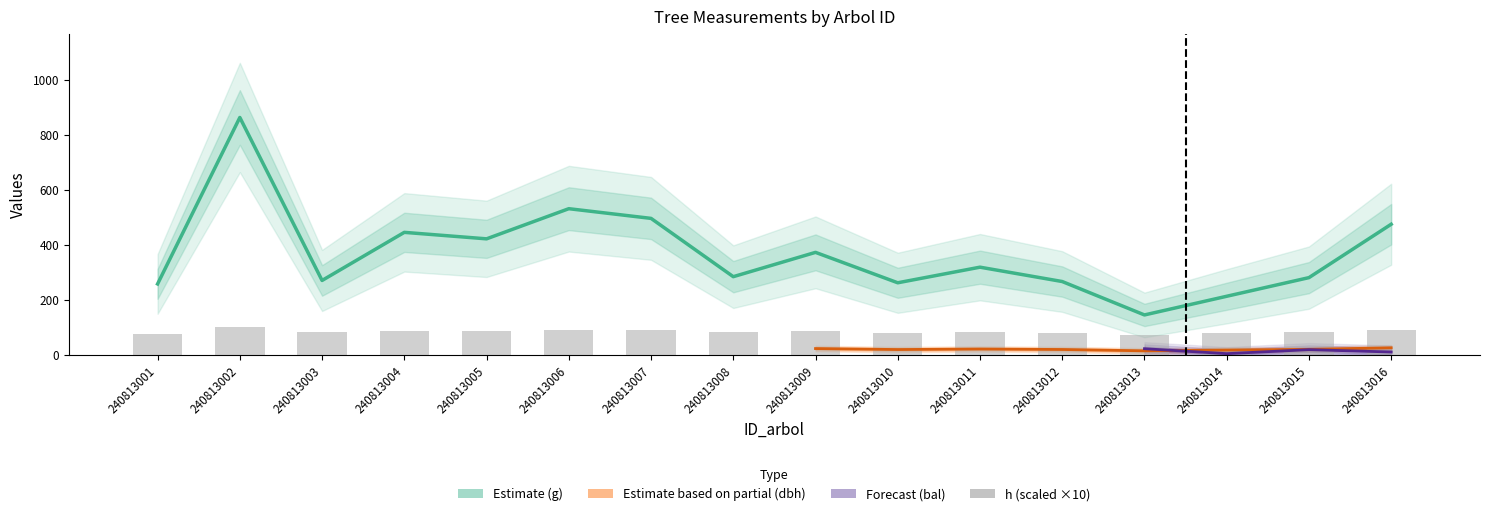

Is the value of g_ha at 240813004 greater than the value of bal at 240813007?

No